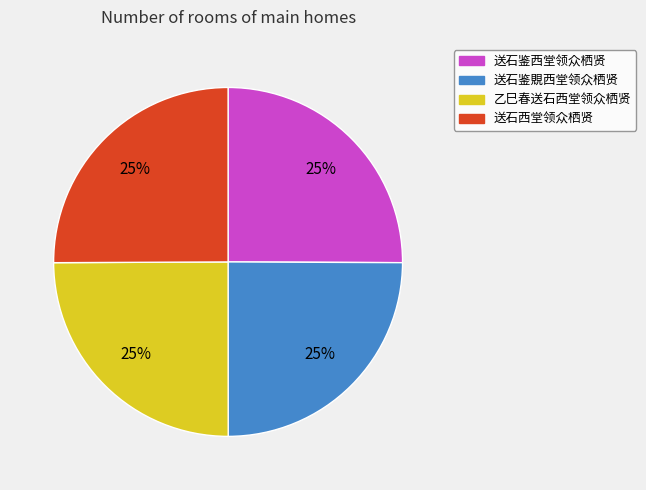

To the nearest percent, what is the combined percentage of 送石西堂领众栖贤 and 乙巳春送石西堂领众栖贤?

50%